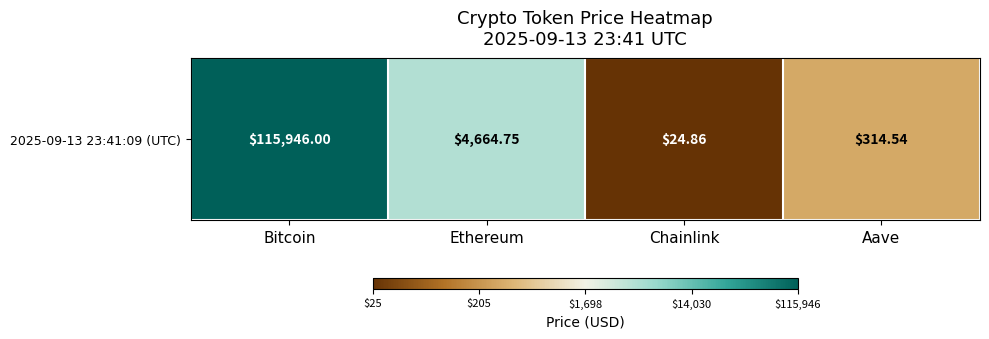

What is the difference between the maximum and second lowest values?

2.6